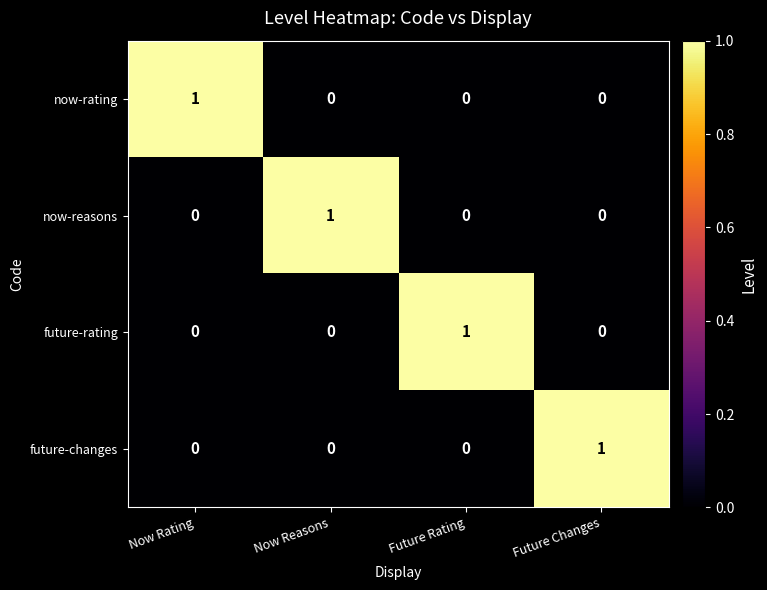

At how many categories does at least one series exceed 0?

4